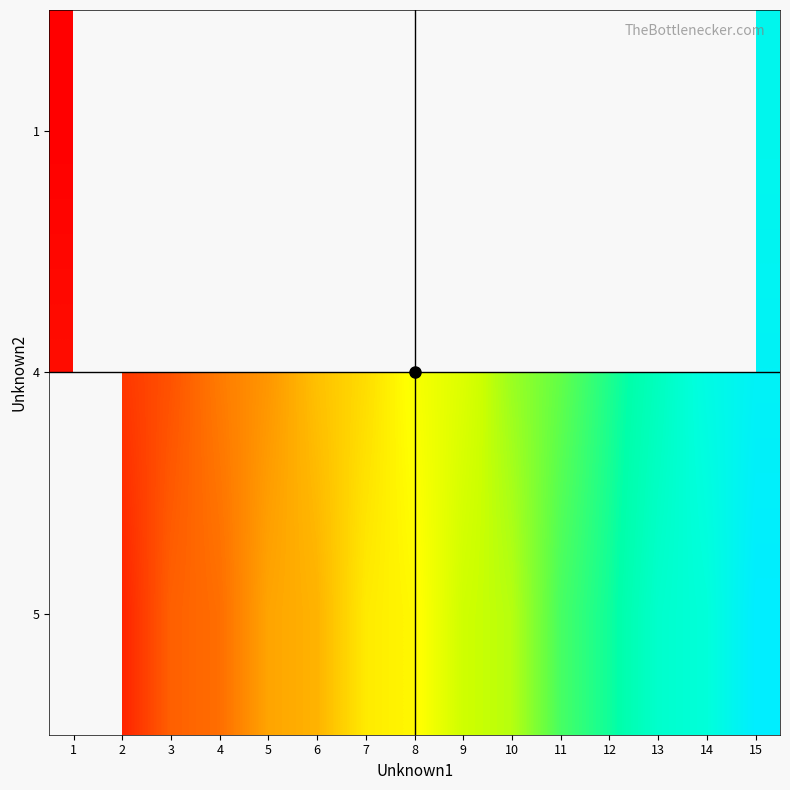

Is the value of 1 at 4 greater than the value of 4 at 15?

No